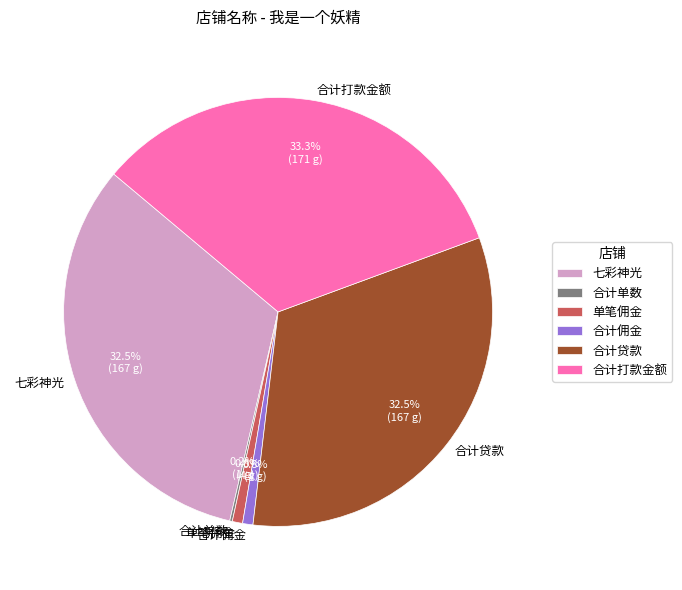

Which has a higher value, 七彩神光 or 单笔佣金?

七彩神光